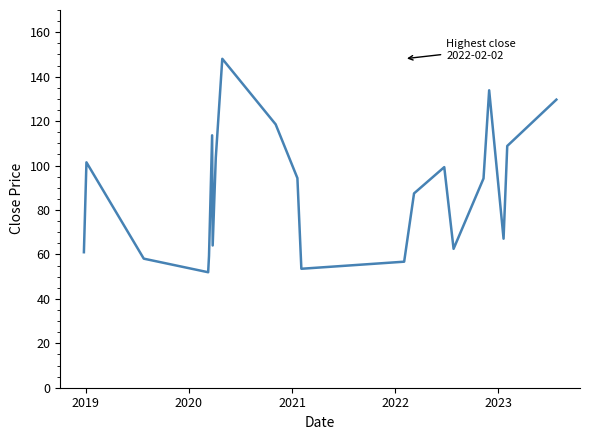

What is the greatest value displayed?

148.0